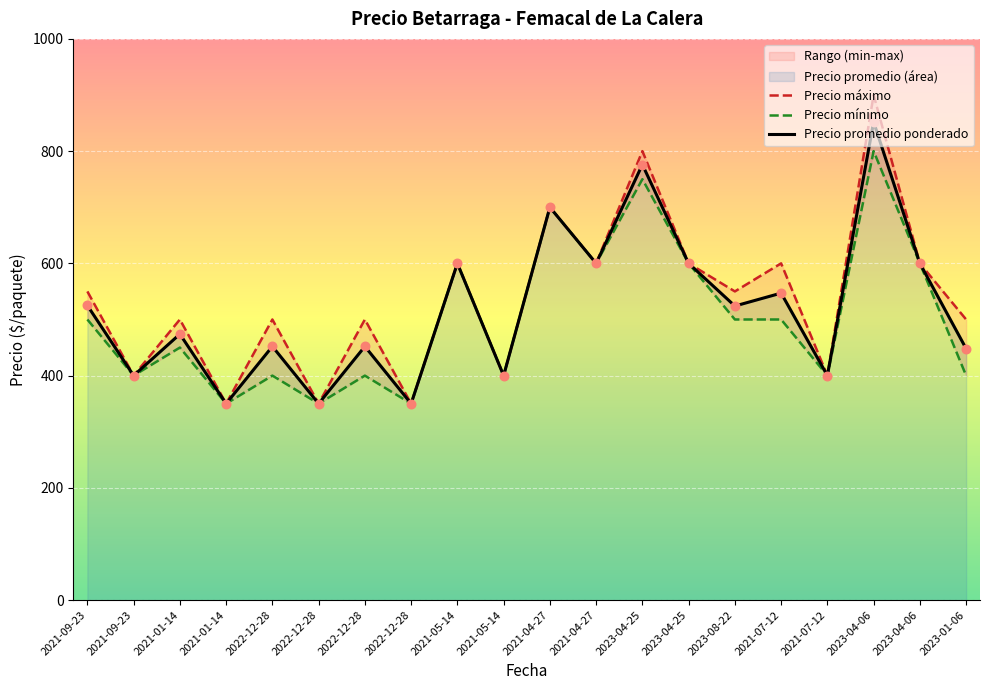

What is the total value across all series at 2021-05-14?

1800